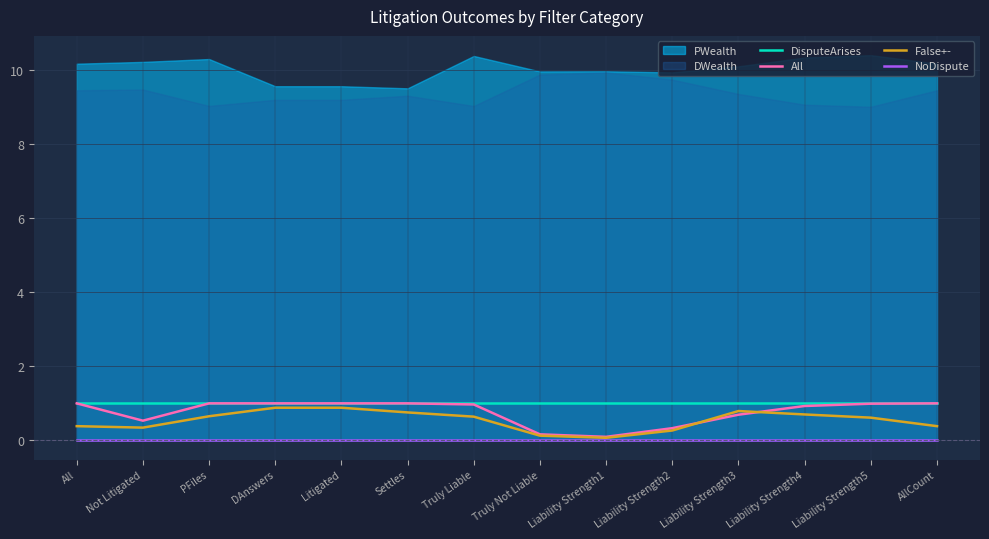

What is the sum of the DisputeArises values at Litigated and Settles?

2.0